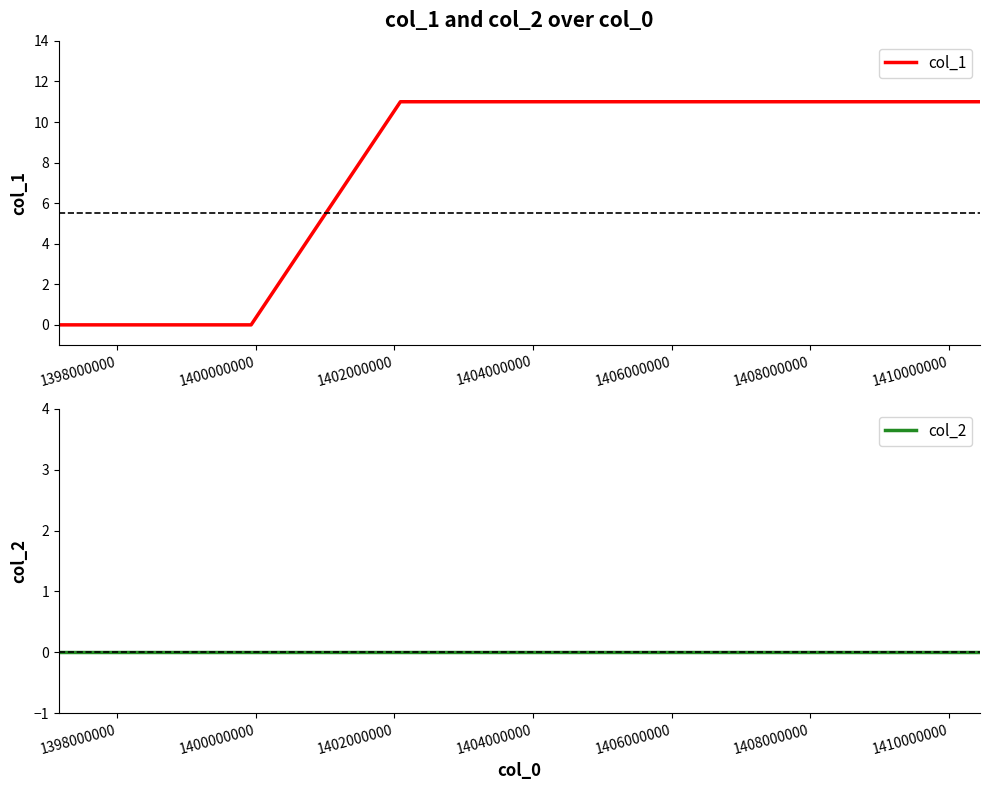

Rank the series by their maximum value, from highest to lowest.

col_1, col_2